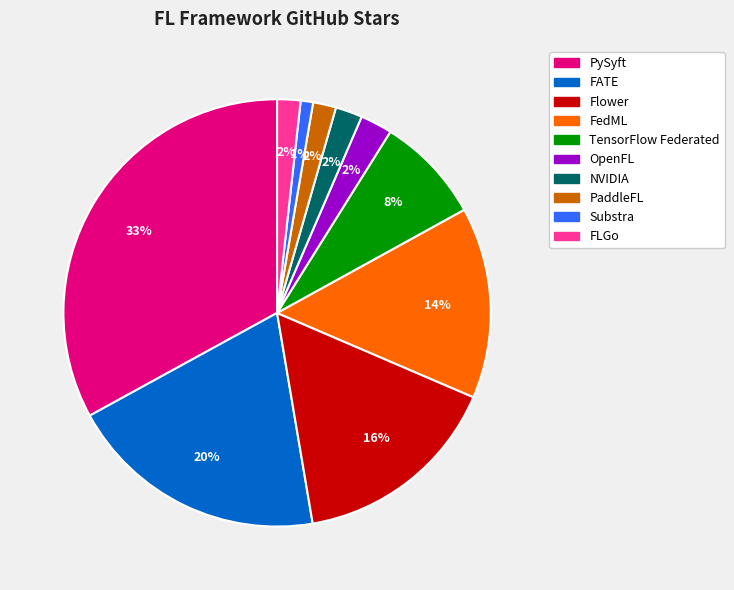

The FLGo slice represents 2% of the pie. True or false?

True